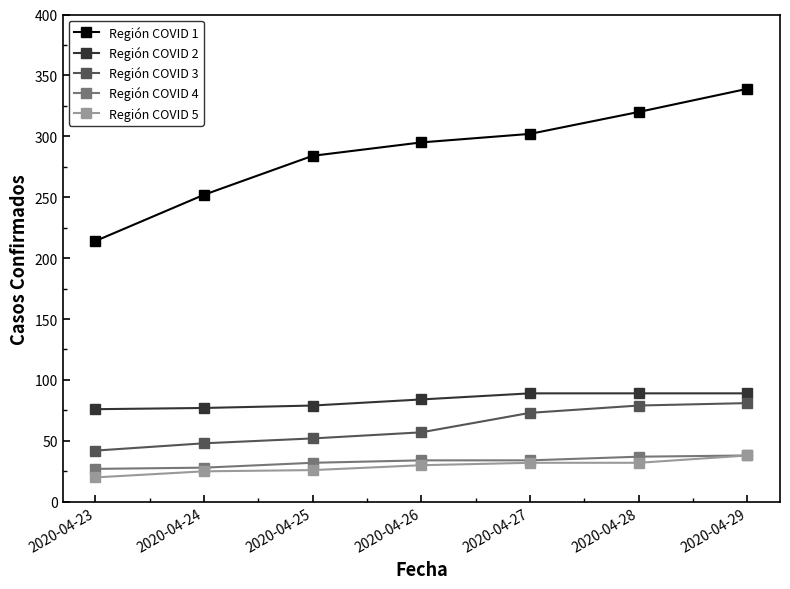

What is the minimum value for Región COVID 2?

76